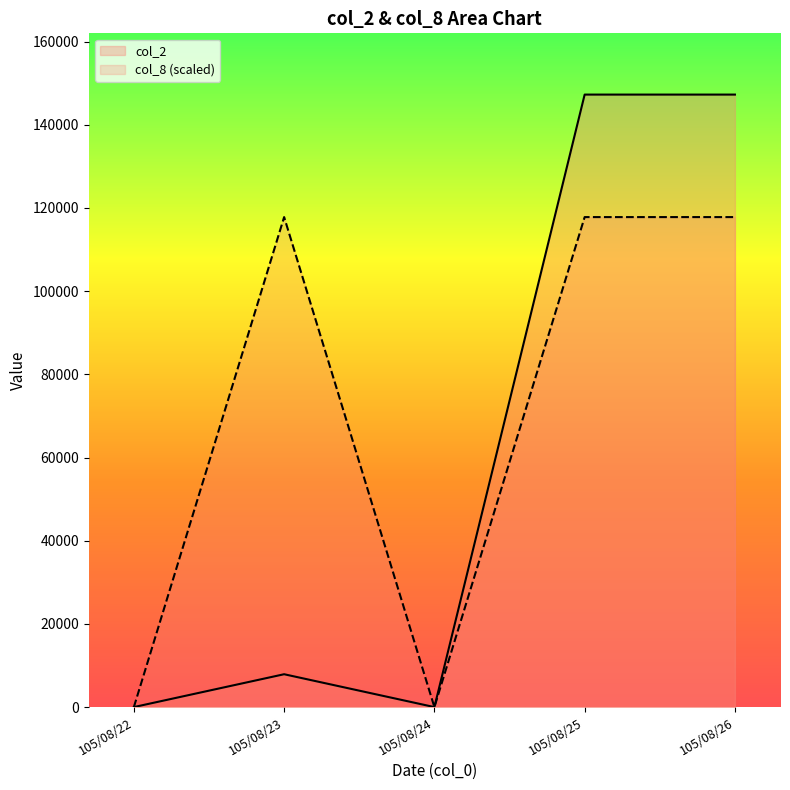

How many values in col_8 are above zero?

3